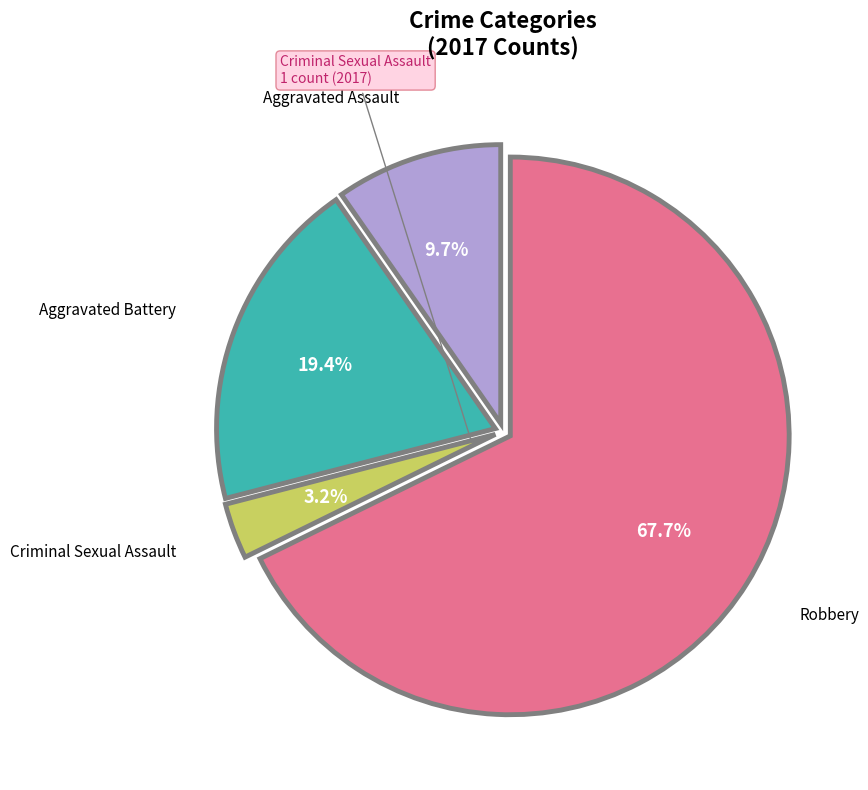

Is there any slice that represents more than half of the pie?

Yes